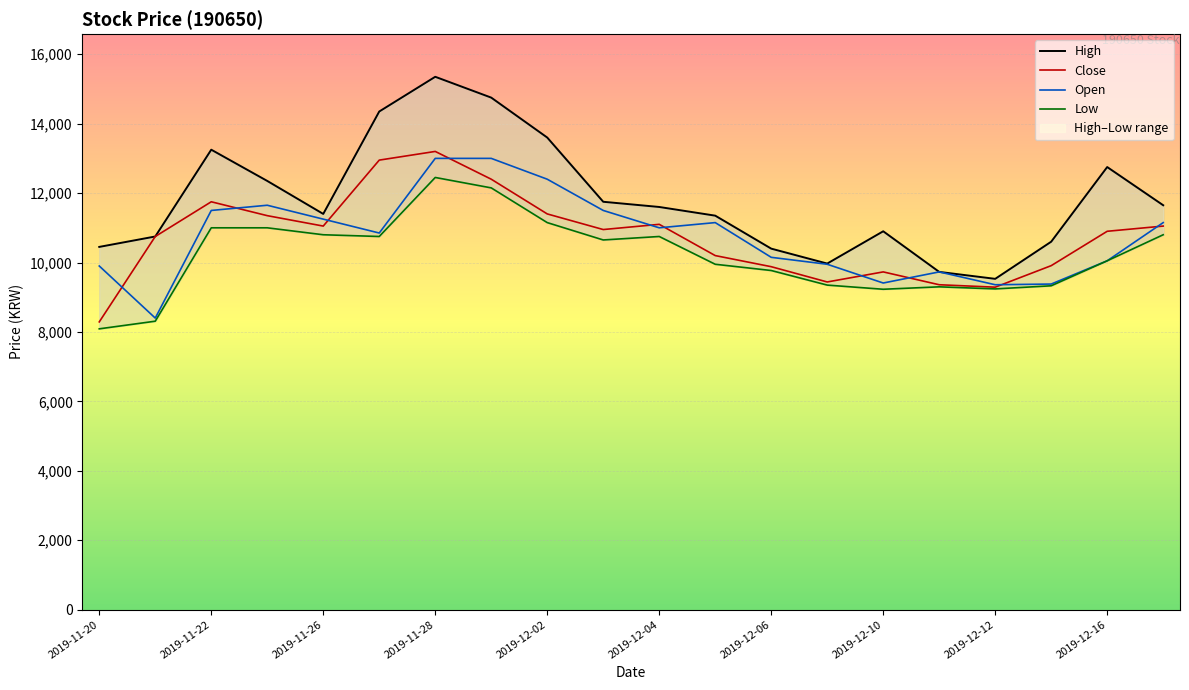

What is the lowest value of the Close series?

8290